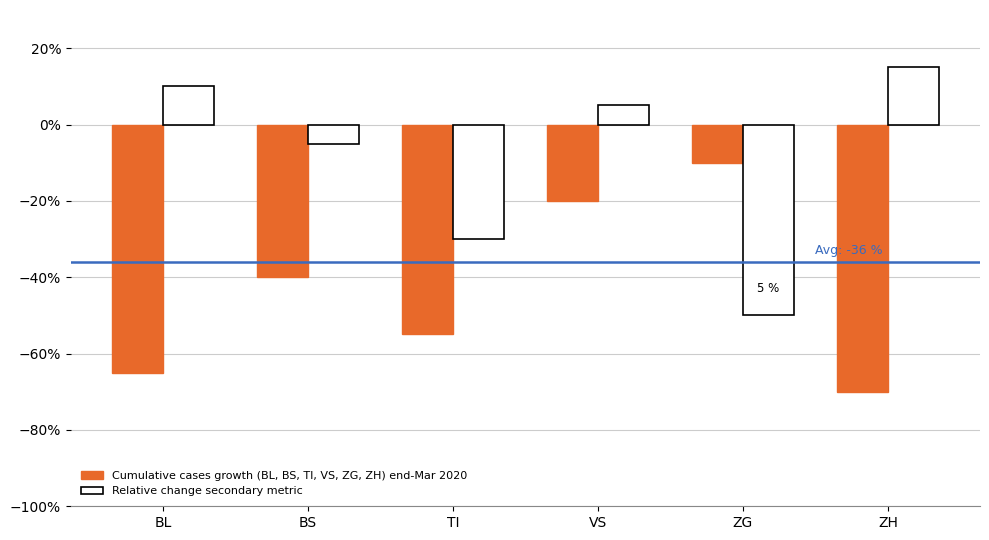

What is the difference between the highest and lowest values at TI?

25